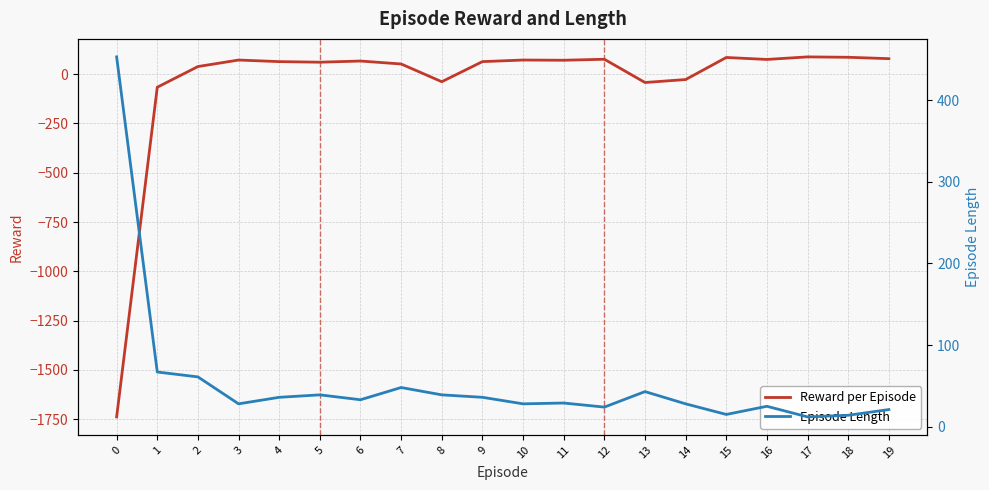

What is the average value of the Reward per Episode series?

-43